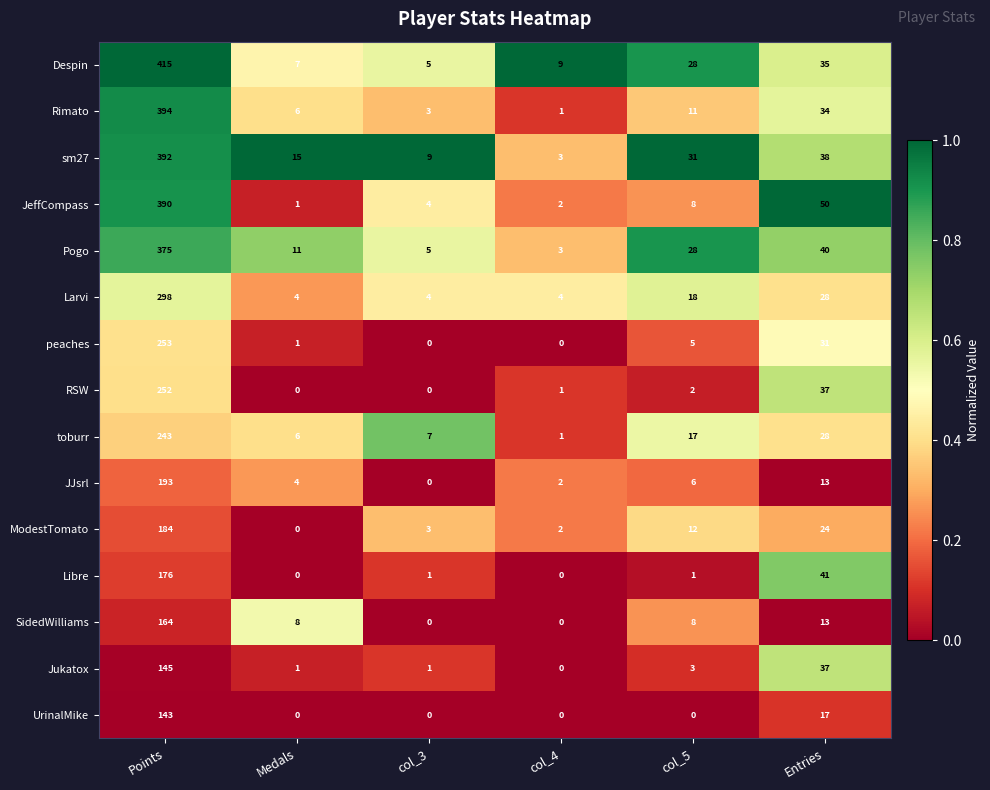

List the series in order of their peak value, lowest first.

UrinalMike, Jukatox, SidedWilliams, Libre, ModestTomato, JJsrl, toburr, RSW, peaches, Larvi, Pogo, JeffCompass, sm27, Rimato, Despin